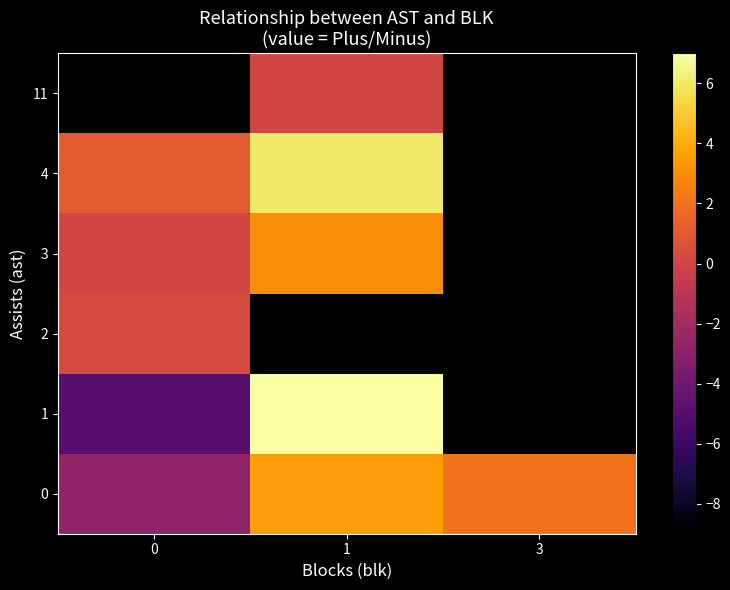

How many distinct data groups are displayed?

6